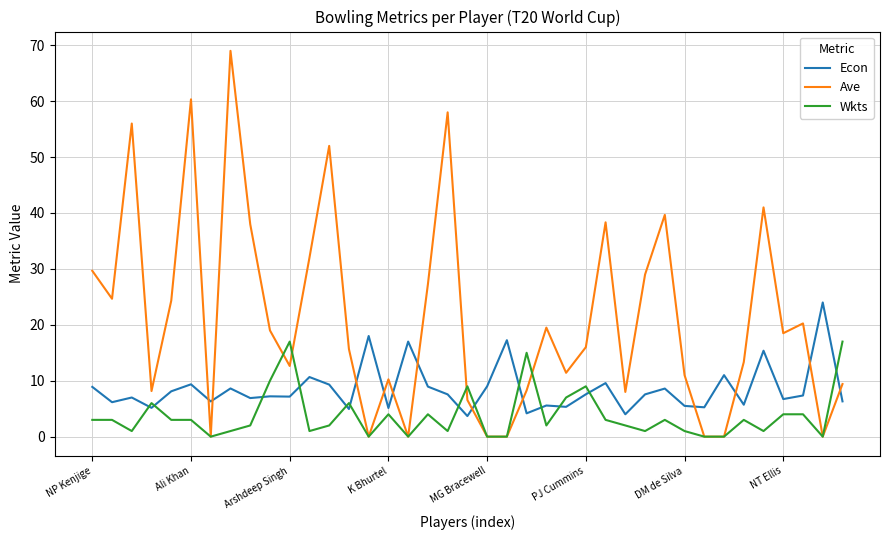

Which series has the largest total across all categories?

Ave